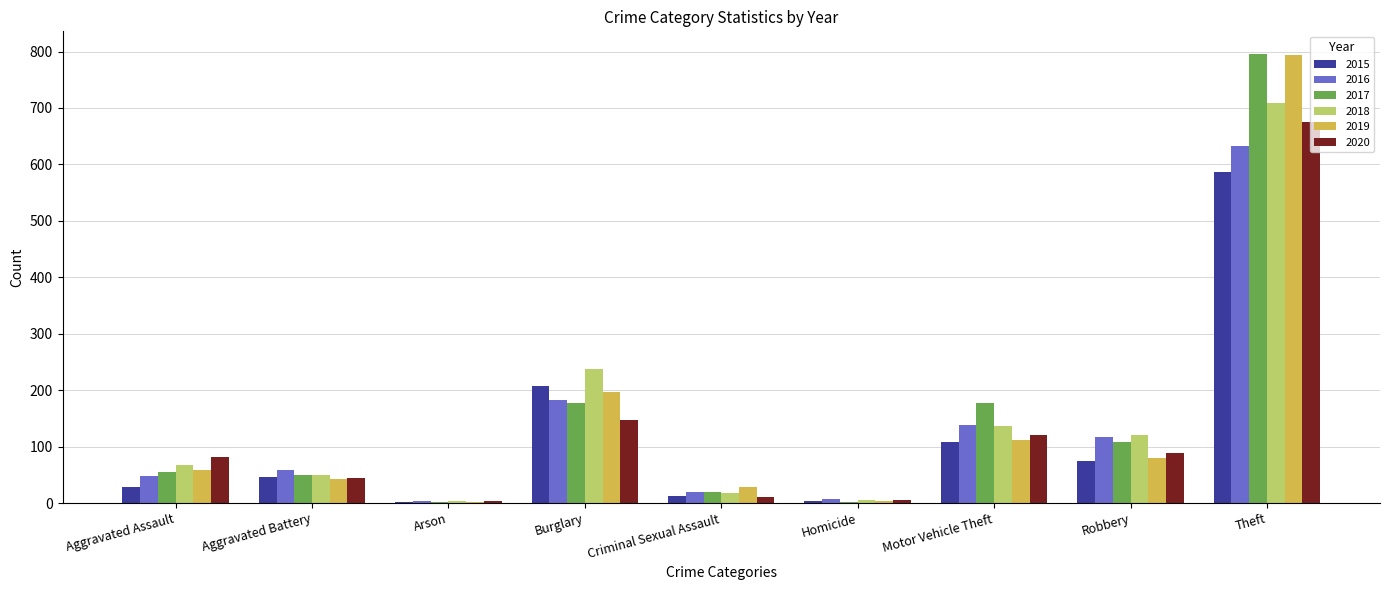

At which label is 2019 closest to 398?

Burglary